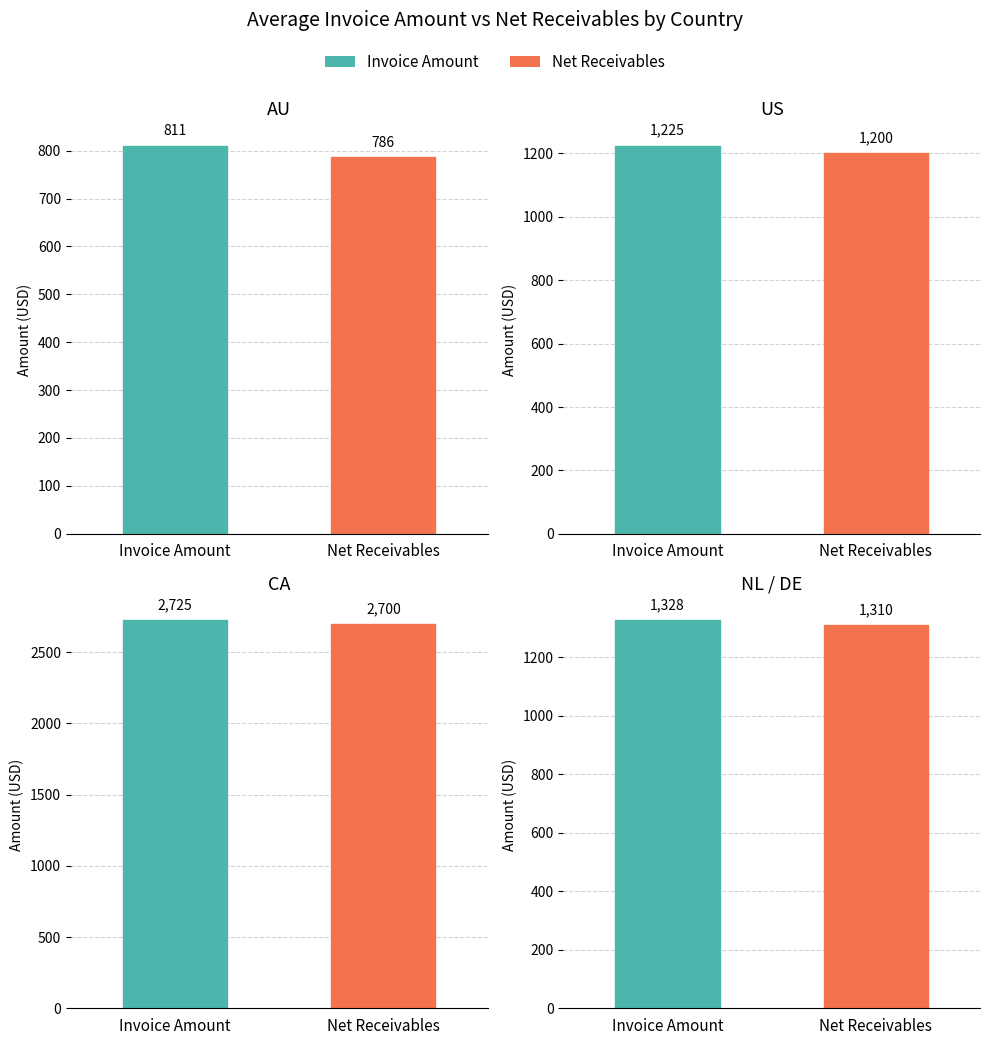

Which series has the largest total across all categories?

Invoice Amount